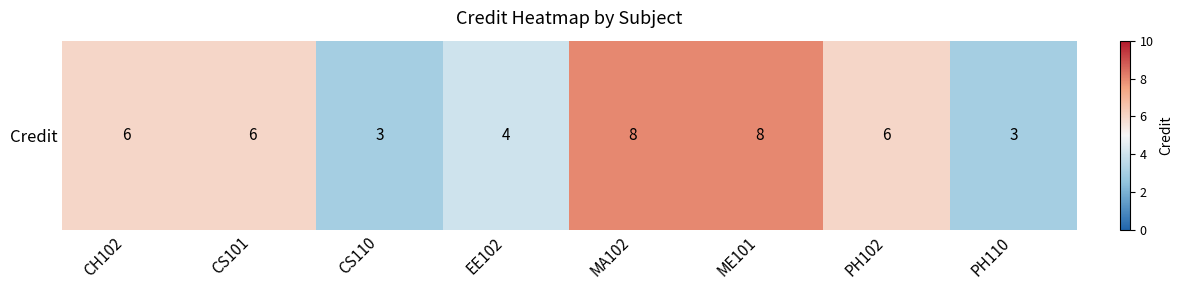

Reading left to right, extract all data points from this chart.

CH102=6	CS101=6	CS110=3	EE102=4	MA102=8	ME101=8	PH102=6	PH110=3